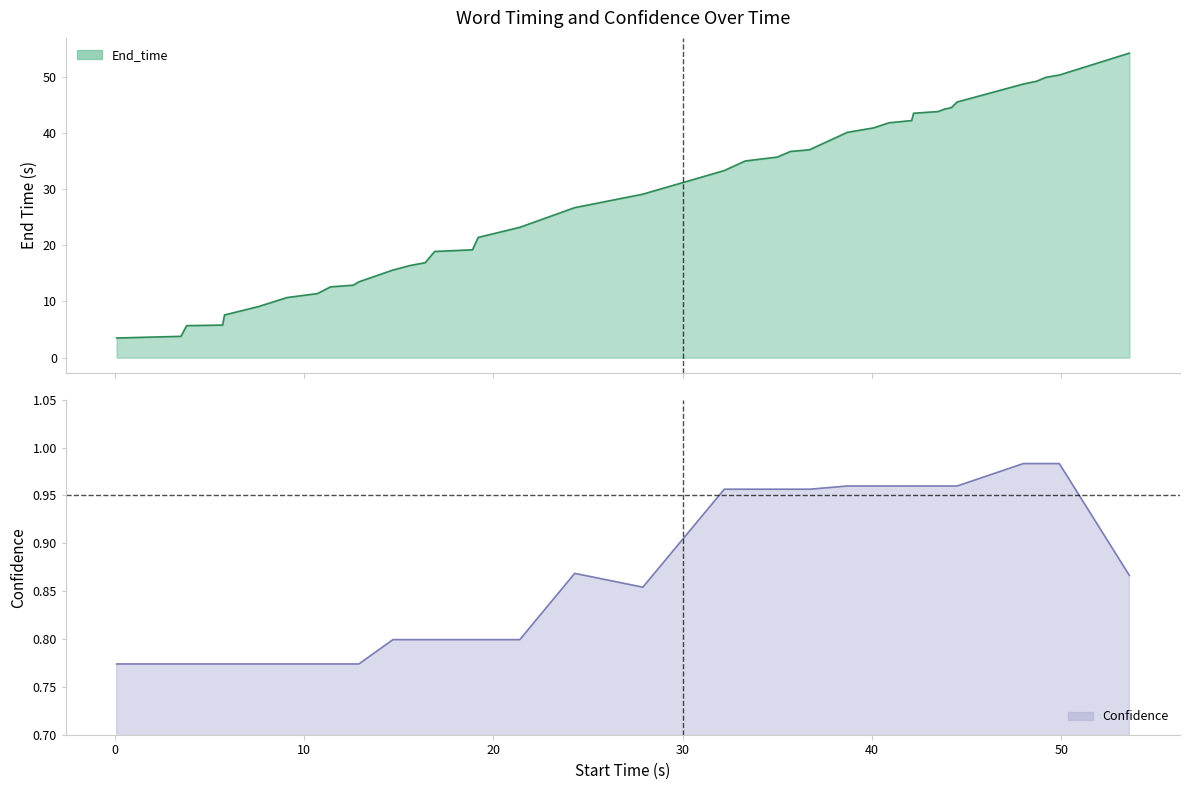

What is the average value of the Confidence series?

0.9